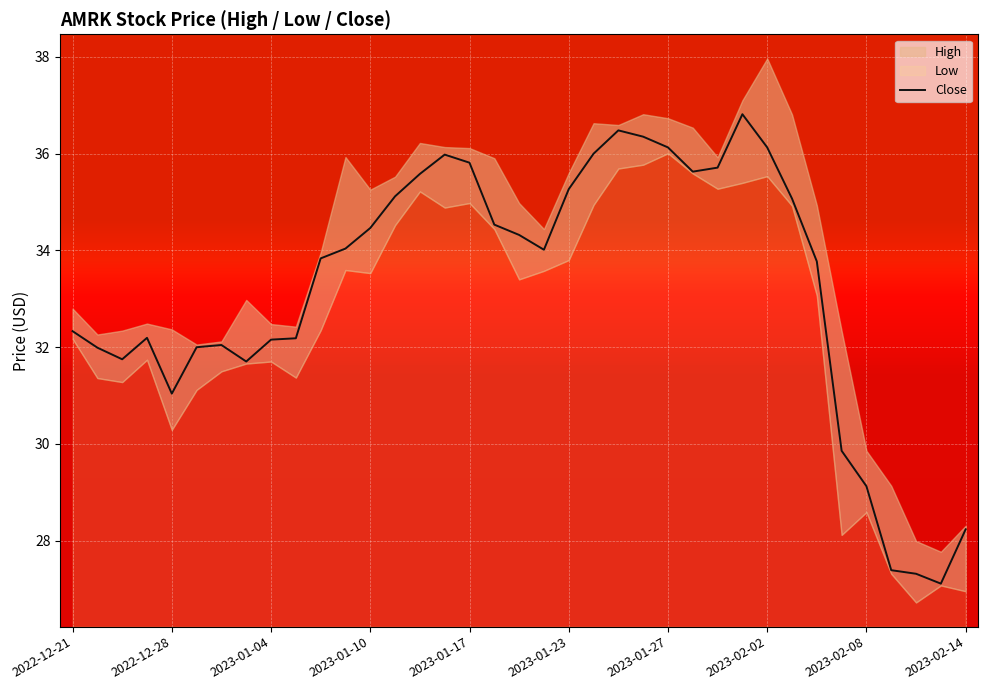

What is the lowest value of the Close series?

27.1